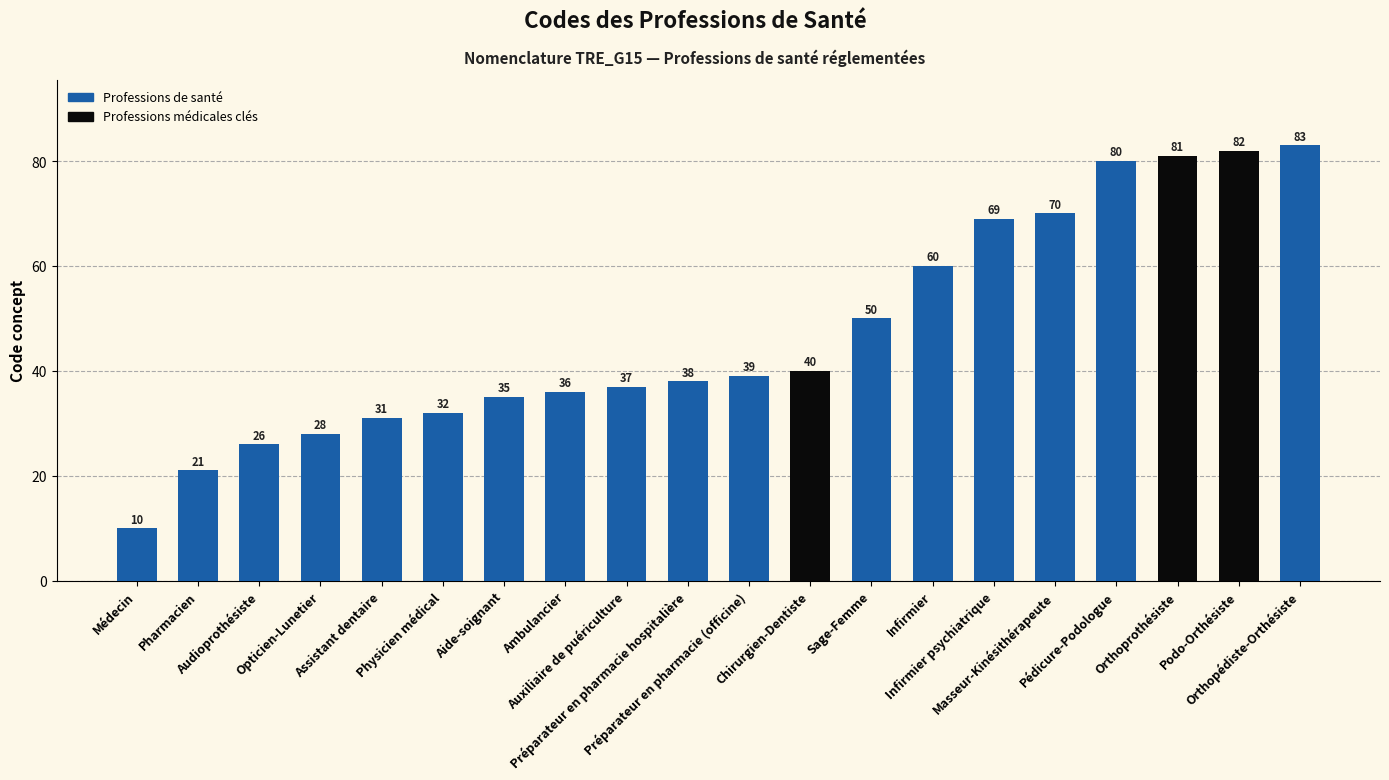

Reading right to left, what are all the values shown in this chart?

83	82	81	80	70	69	60	50	40	39	38	37	36	35	32	31	28	26	21	10